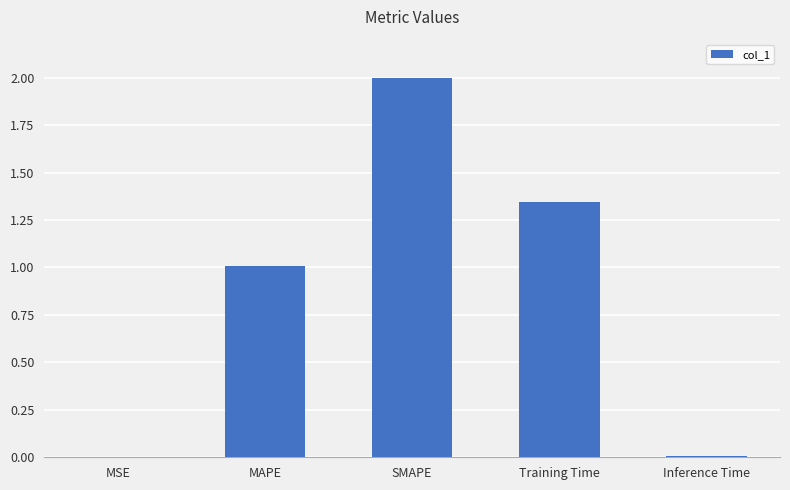

The value at MAPE is 1.0. True or false?

True